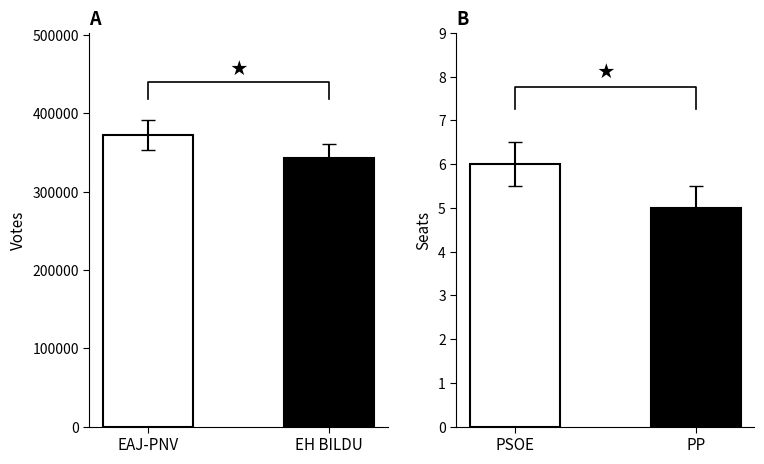

List the series in order of their peak value, highest first.

Votes, Seats